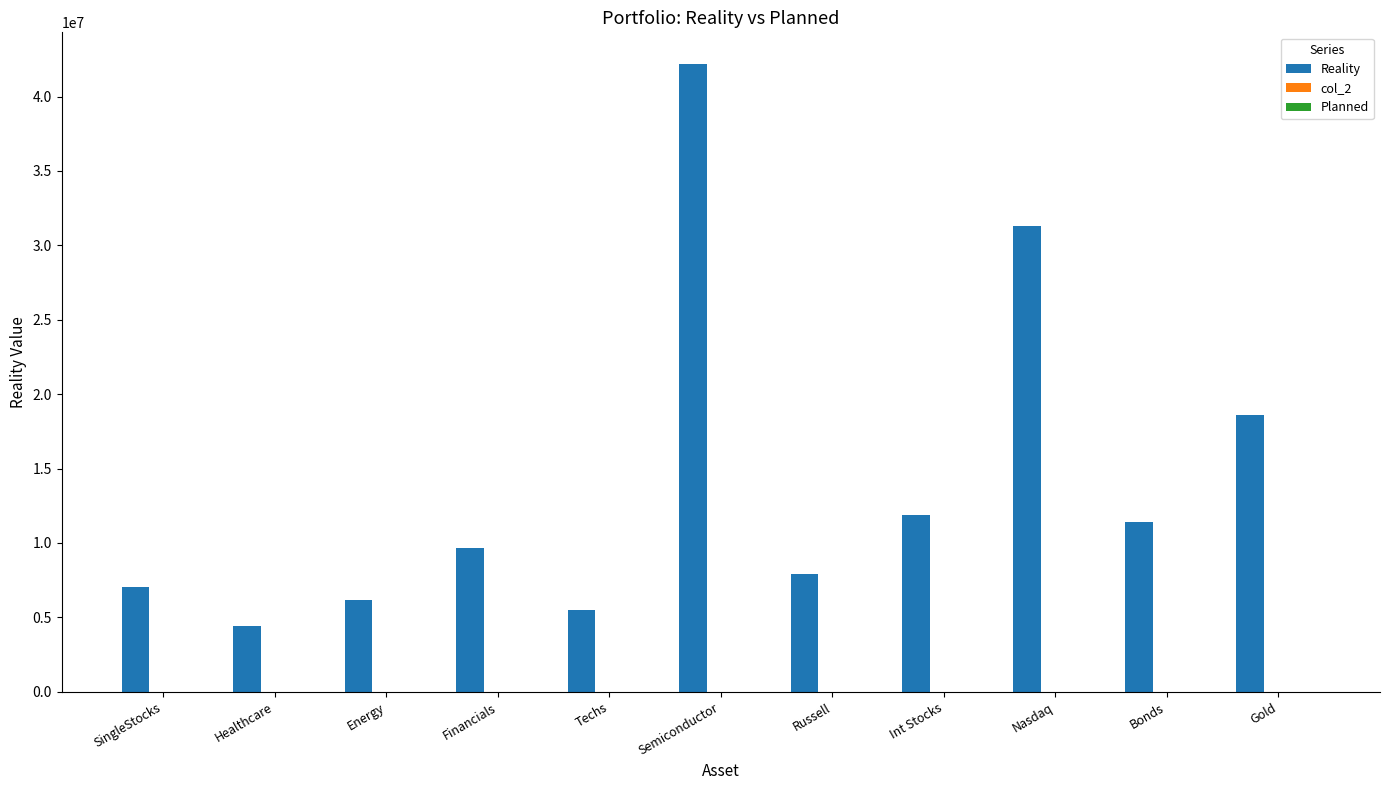

How many groups of bars are there?

11